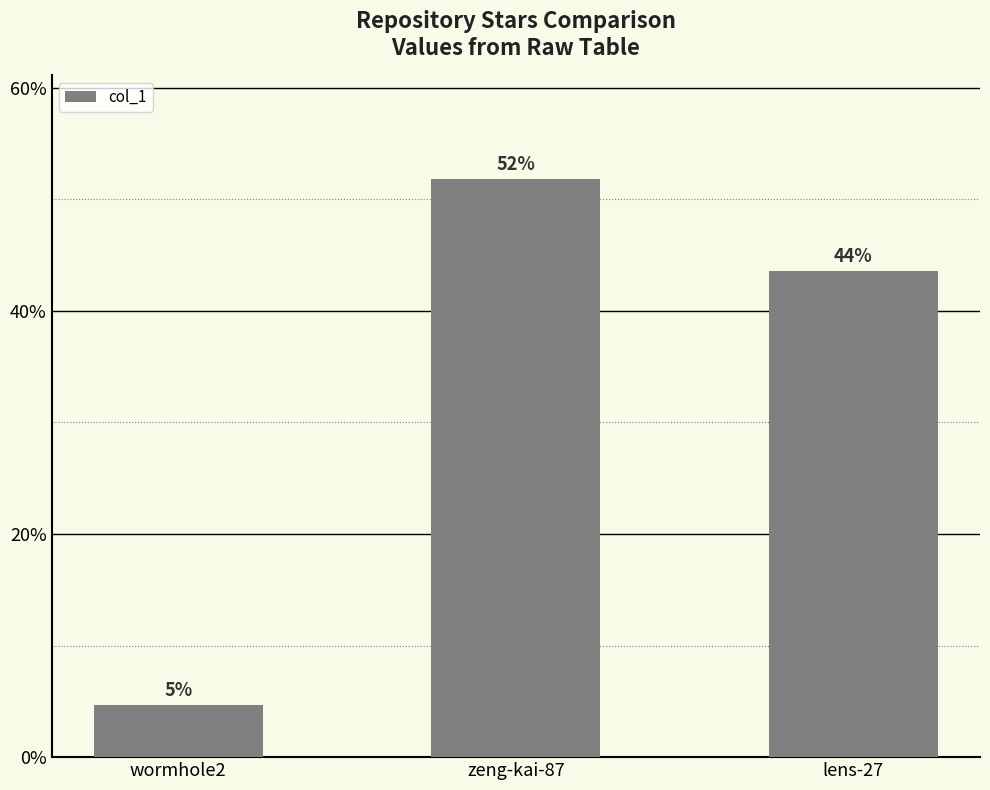

What position from the left is wormhole2?

1